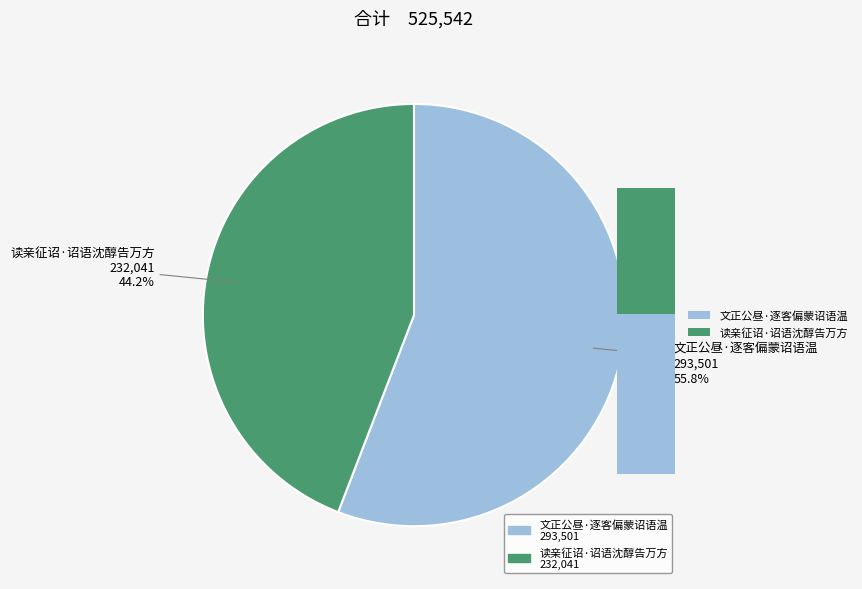

Count the number of slices in the pie.

2